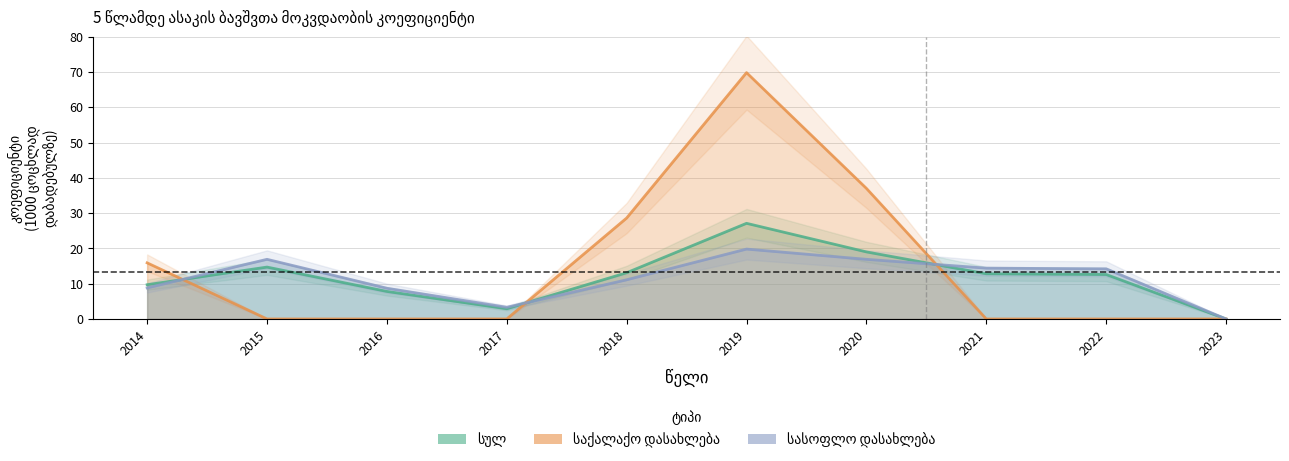

Is it true that საქალაქო დასახლება equals 0.0 at 2016?

True